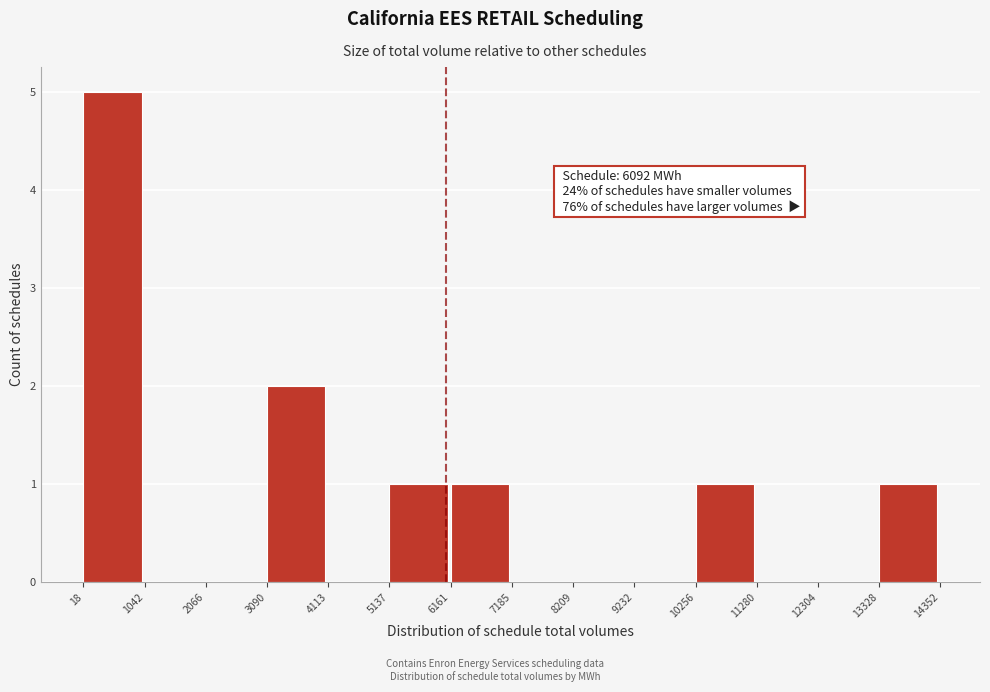

Over which range of the x-axis is the bar tallest?

18 to 1042